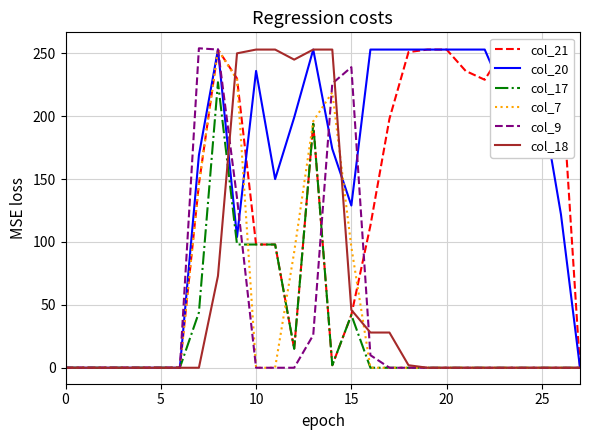

Is the value of col_21 at 19 greater than the value of col_9 at 0?

Yes